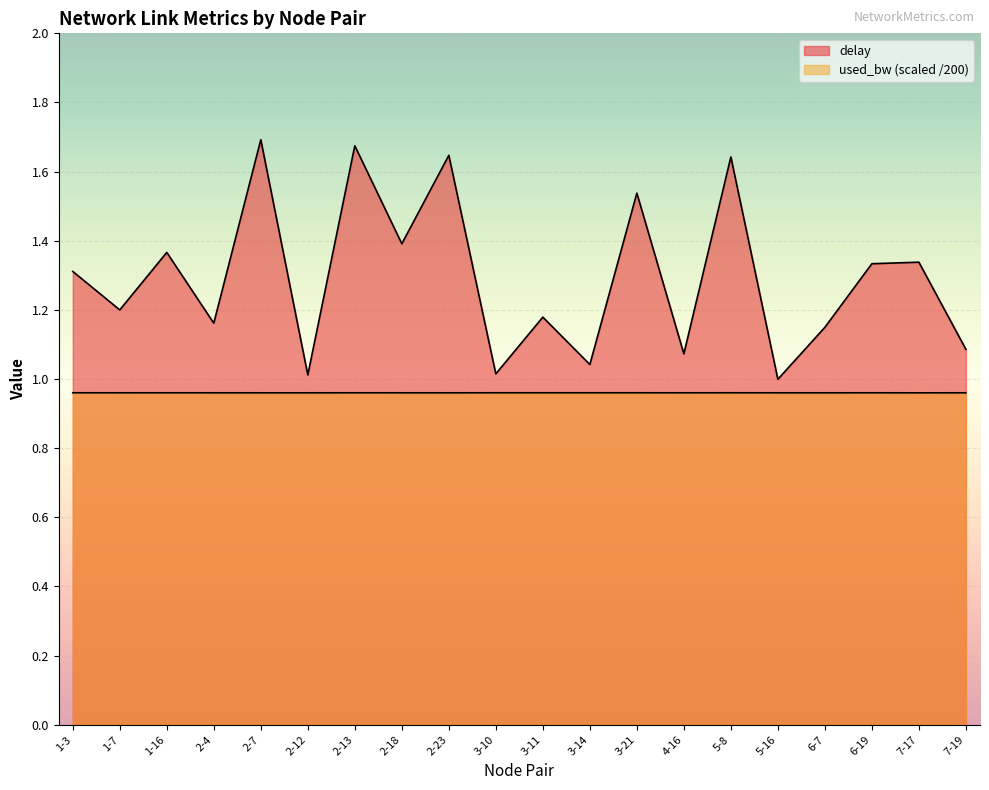

True or false: delay and used_bw cross at least once.

False